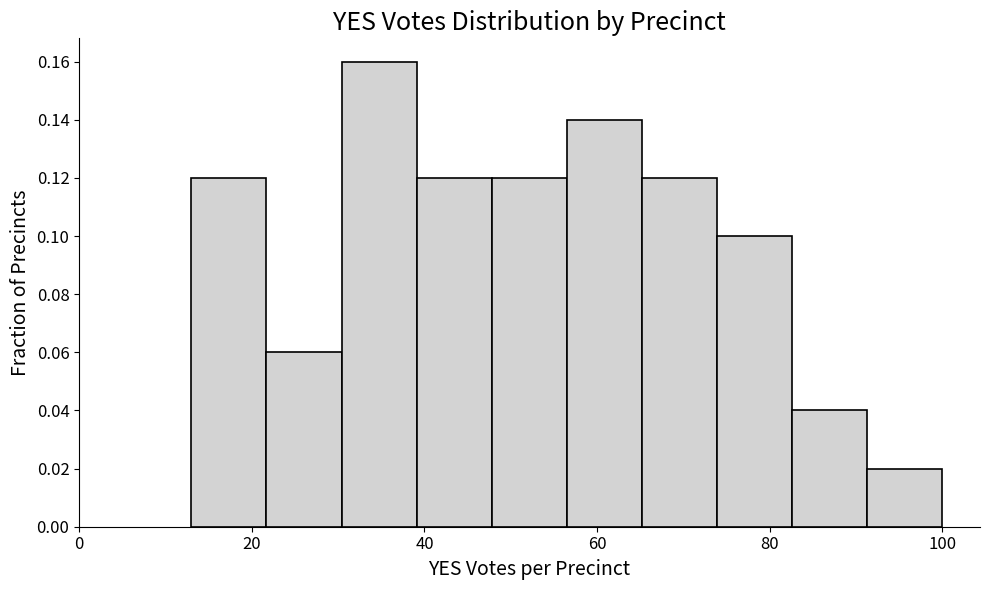

Over which range of the x-axis is the bar tallest?

30 to 40